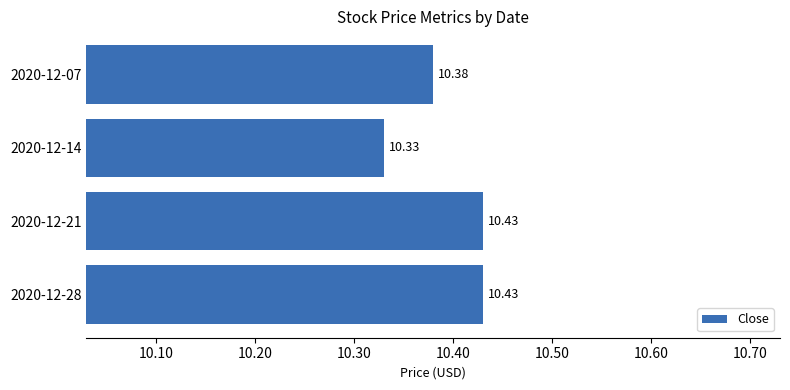

What is the minimum value shown in the chart?

10.3